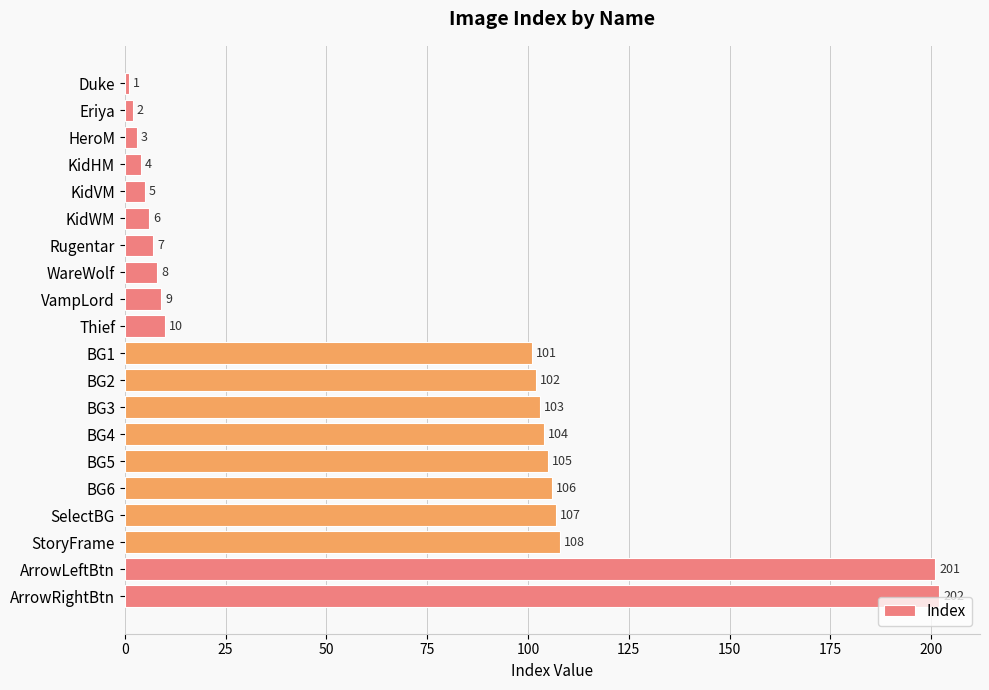

True or false: the data shows 134 at ArrowLeftBtn.

False